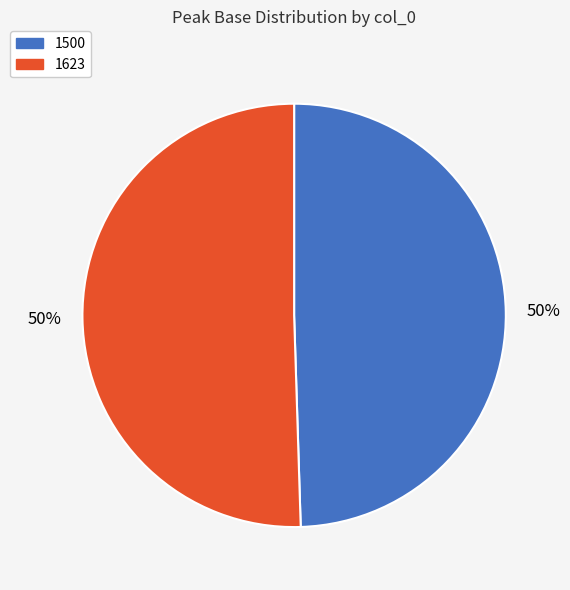

To the nearest percent, what portion does 1500 represent?

50%